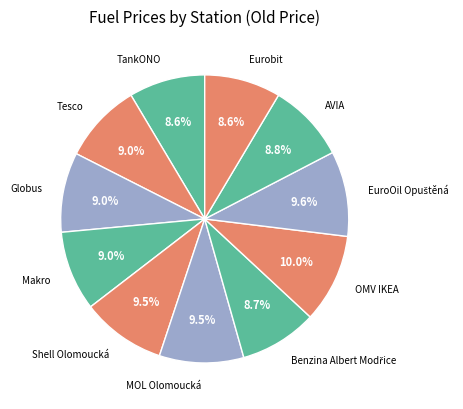

How many segments does this pie chart have?

11